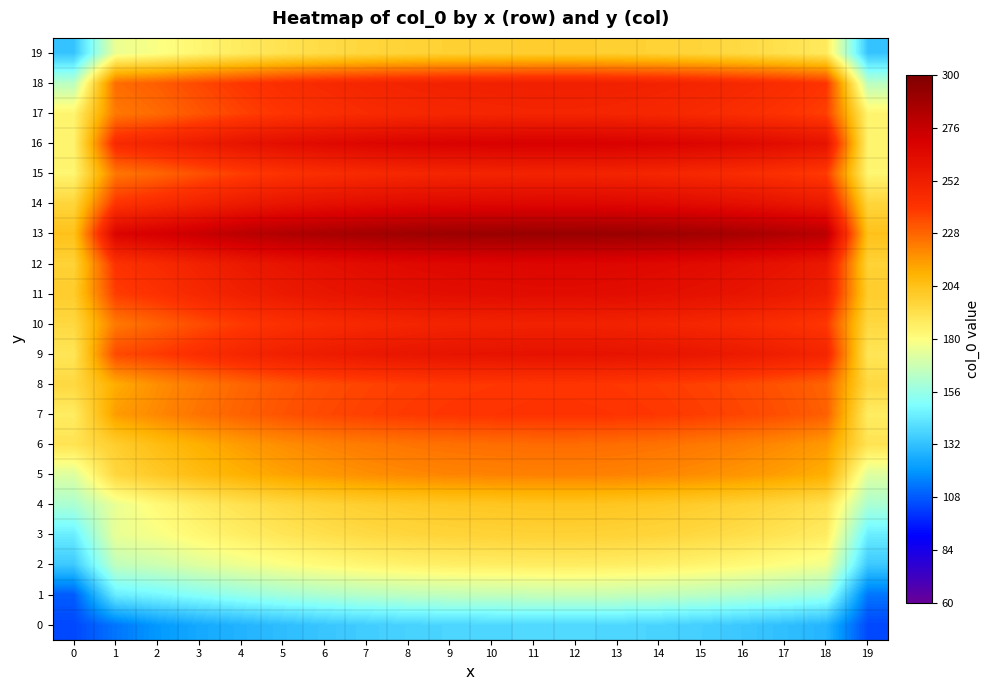

At 7, list the series in order from smallest to largest.

0, 1, 2, 3, 19, 4, 5, 6, 8, 7, 17, 15, 10, 18, 9, 11, 14, 12, 16, 13